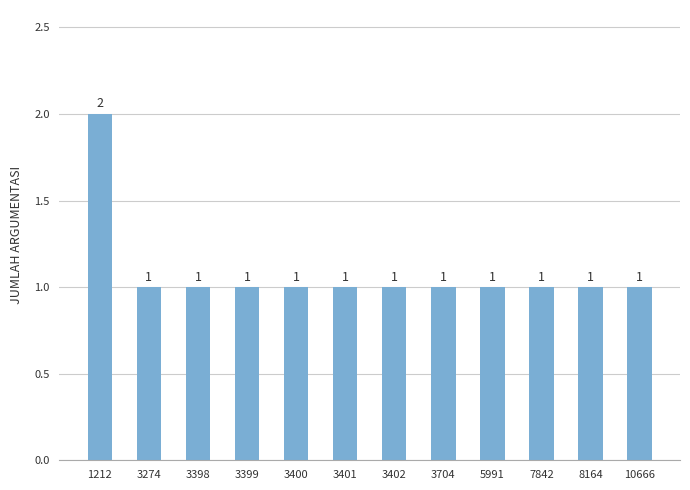

How many values are between 1 and 2?

12